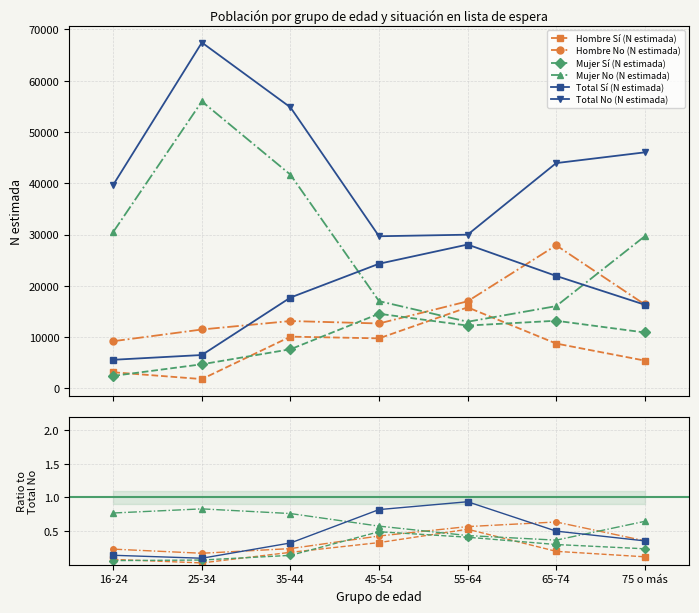

True or false: Total No (N estimada) and Hombre No (N estimada) cross at least once.

False